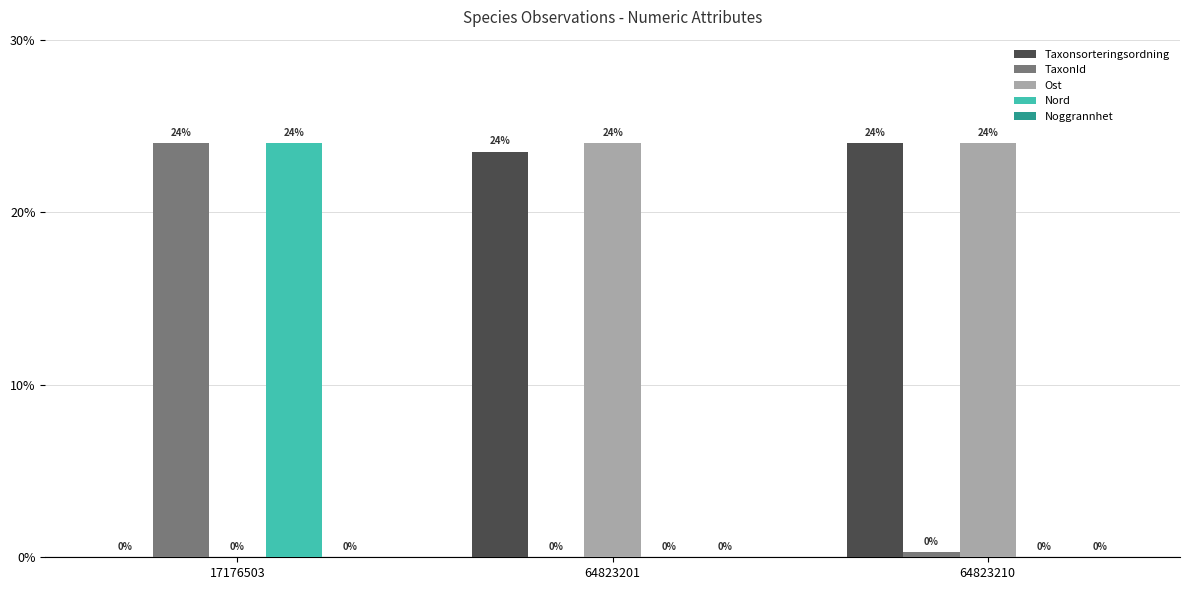

Are the bars grouped side by side (vs. stacked)?

Yes